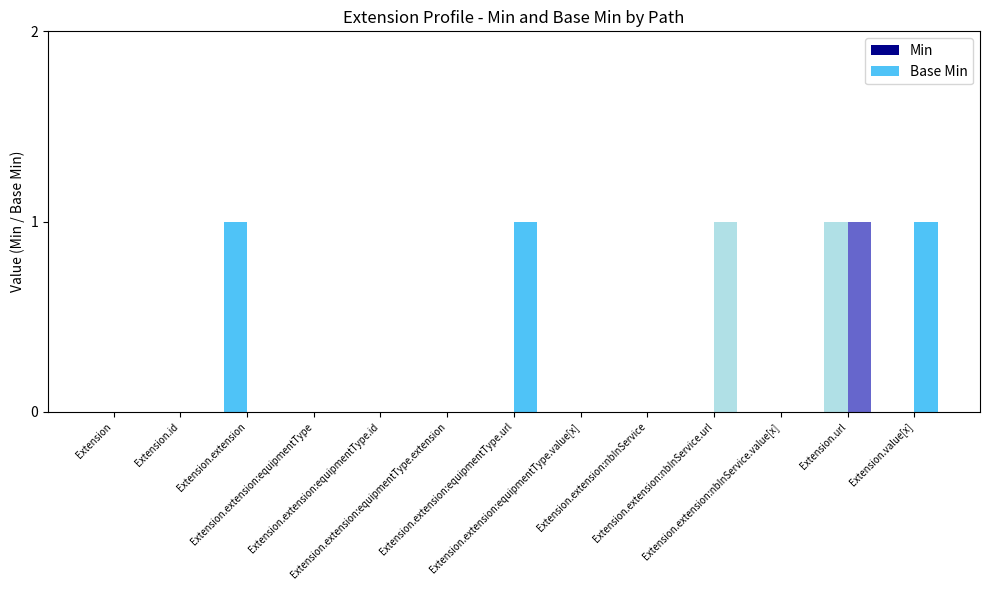

Does the chart contain stacked bars?

No